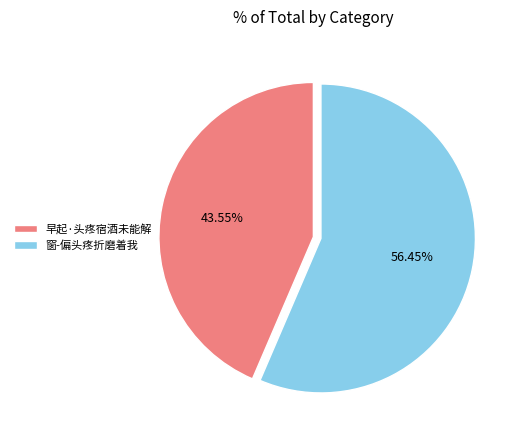

True or false: 早起·头疼宿酒未能解 accounts for 44% of the total.

True